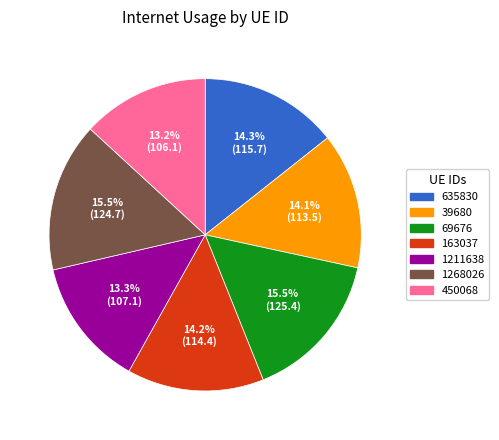

Does any single category account for the majority?

No